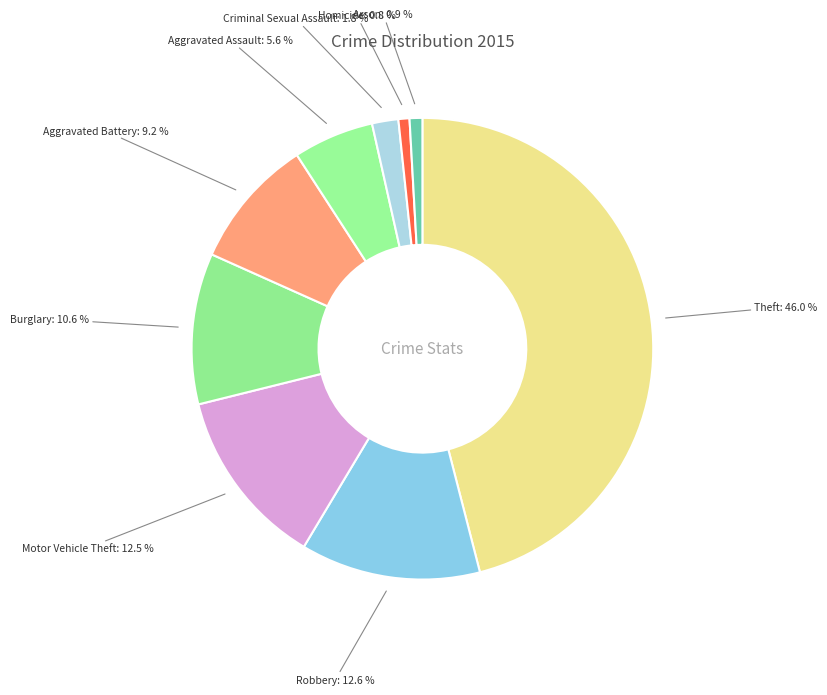

True or false: Criminal Sexual Assault accounts for 11% of the total.

False